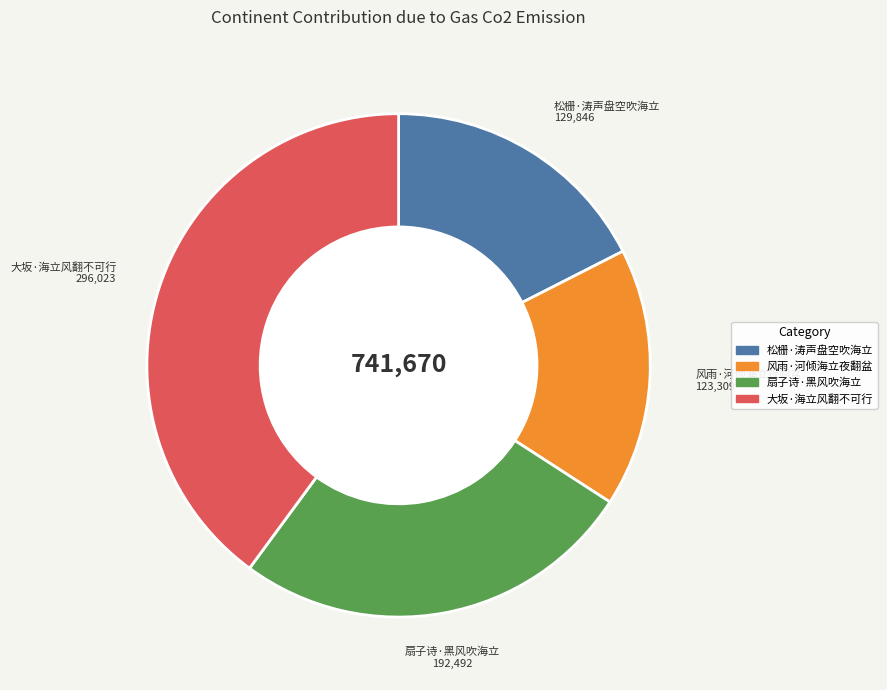

How many segments does this pie chart have?

4